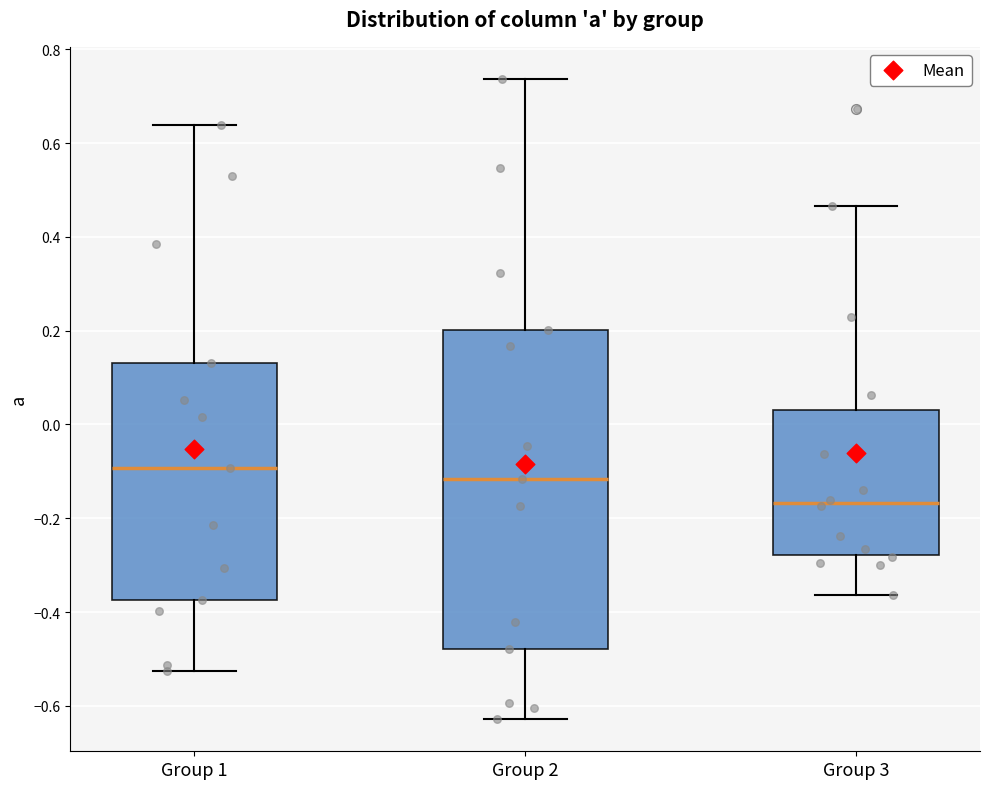

Reading left to right, read every box against the y-axis: the position of its median line, the range the box covers, and the ends of its whiskers. The values are not printed on the chart, so give them approximately, as read against the axis.

Group 1: median -0.10, box -0.38 to 0.14, whiskers -0.52 to 0.64
Group 2: median -0.12, box -0.48 to 0.20, whiskers -0.62 to 0.74
Group 3: median -0.16, box -0.28 to 0.04, whiskers -0.36 to 0.46